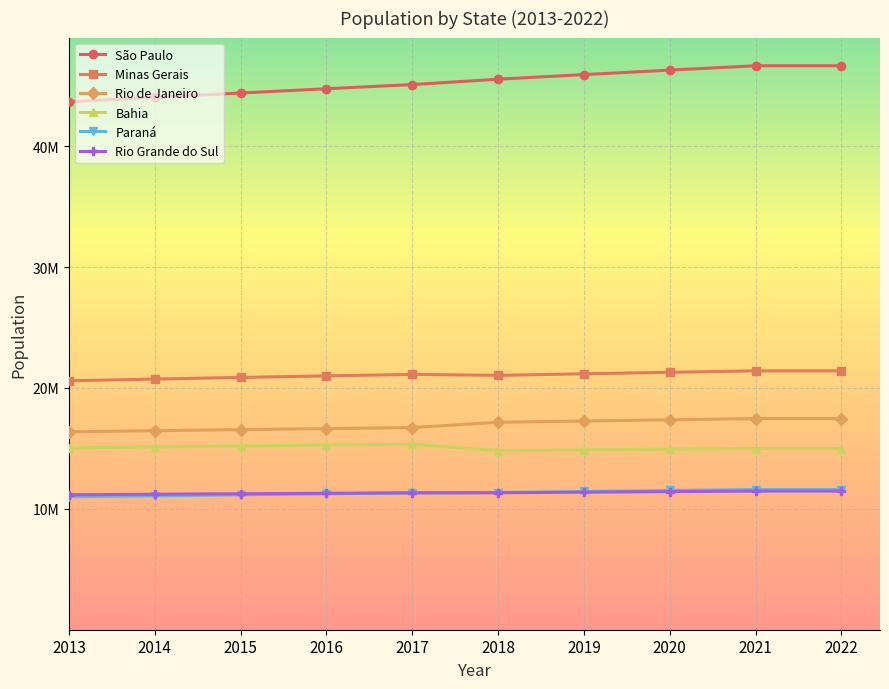

Which series has the largest total across all categories?

São Paulo